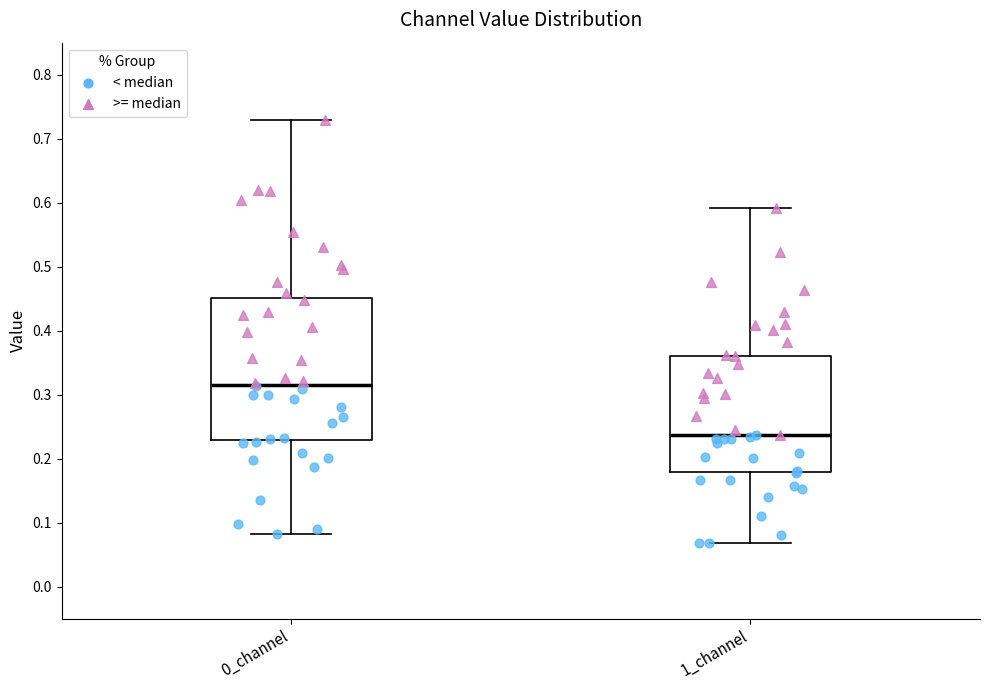

Which box has the highest median line?

0_channel